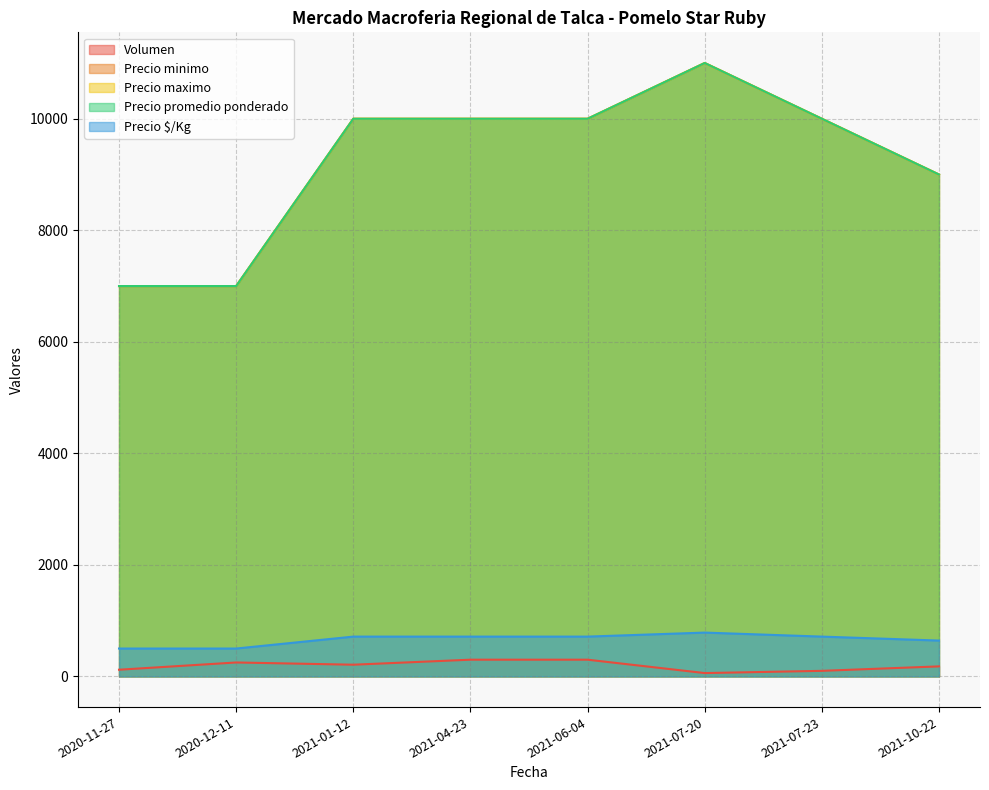

What is the sum of the Precio $/Kg values at 2021-06-04 and 2020-11-27?

1214